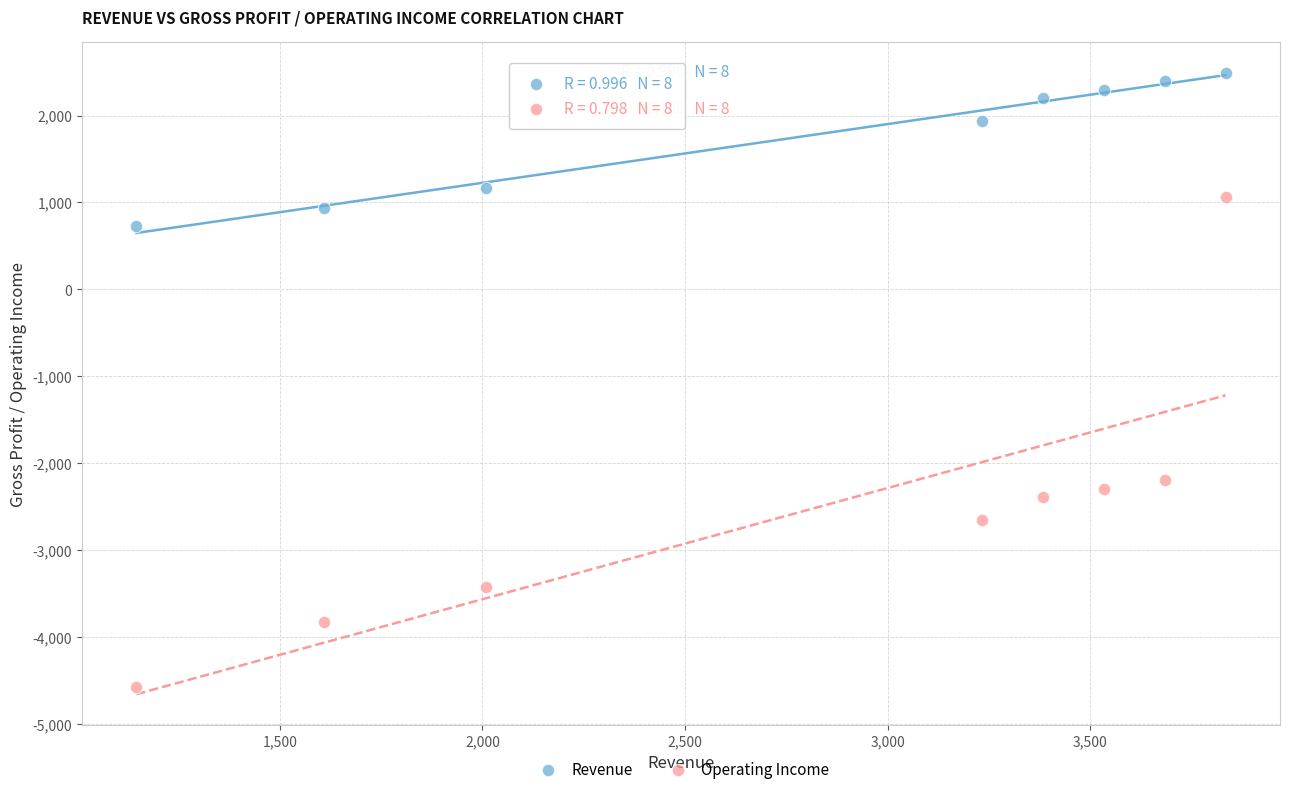

Across all data points, what is the range of Y values (max minus min)?

7066.1